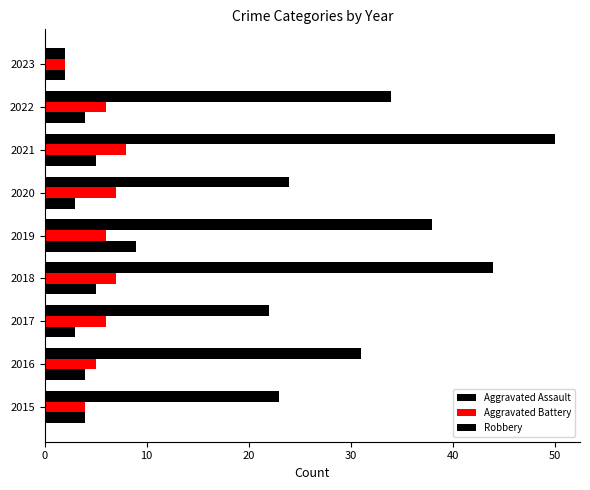

How many values in the Robbery series are below 31?

4